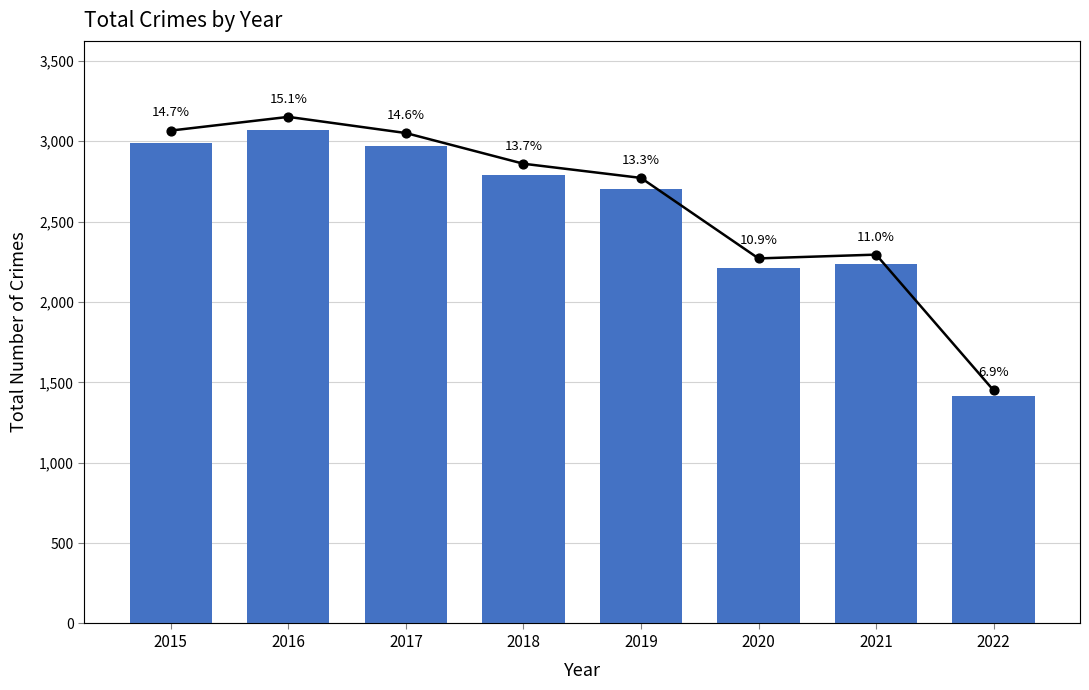

Between 2016 and 2018, which is larger?

2016